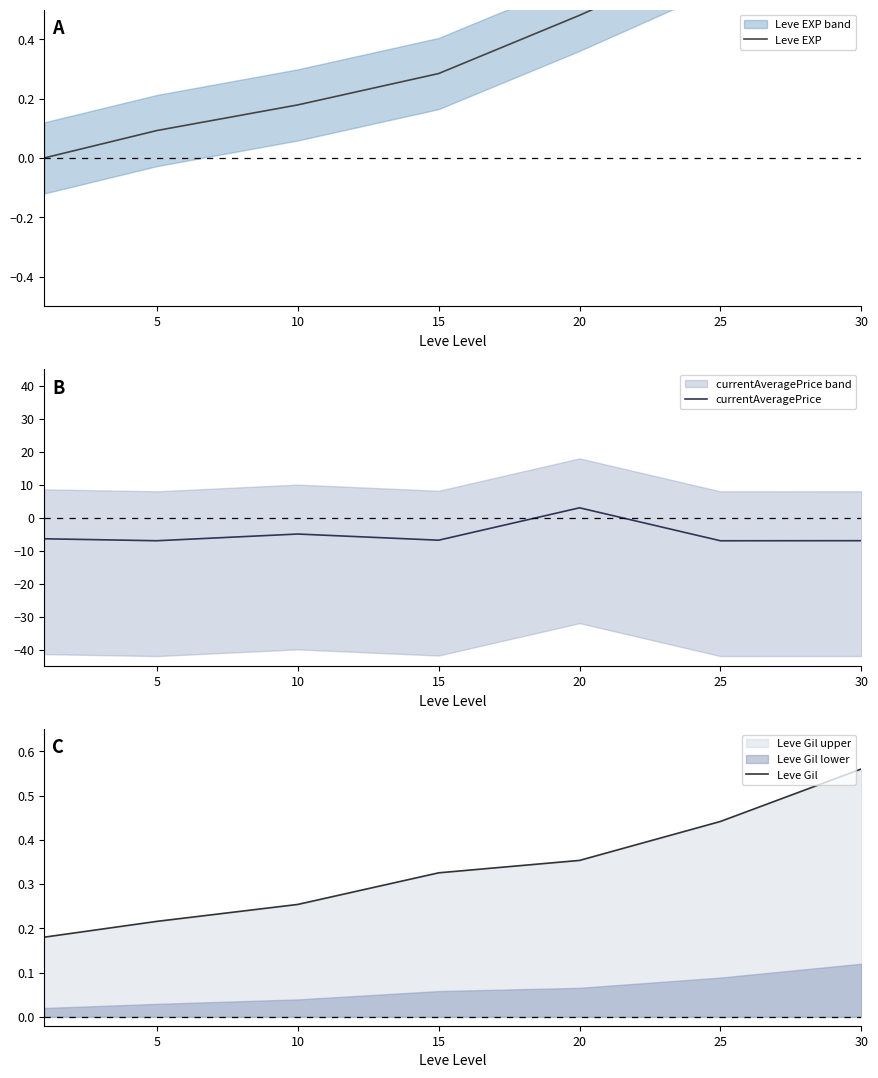

True or false: currentAveragePrice has a value of -4.5 at 25.

False